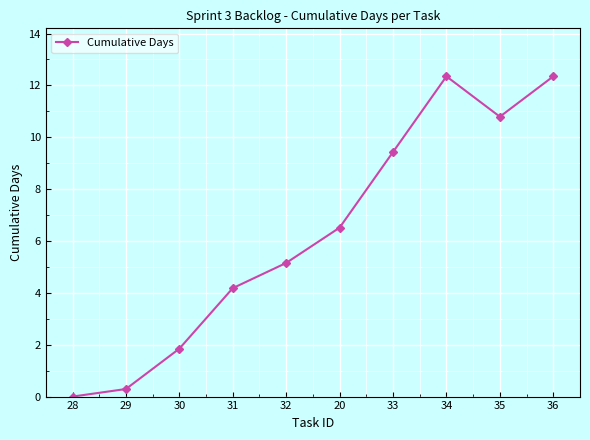

What is the difference between the values at 30 and 36?

10.5